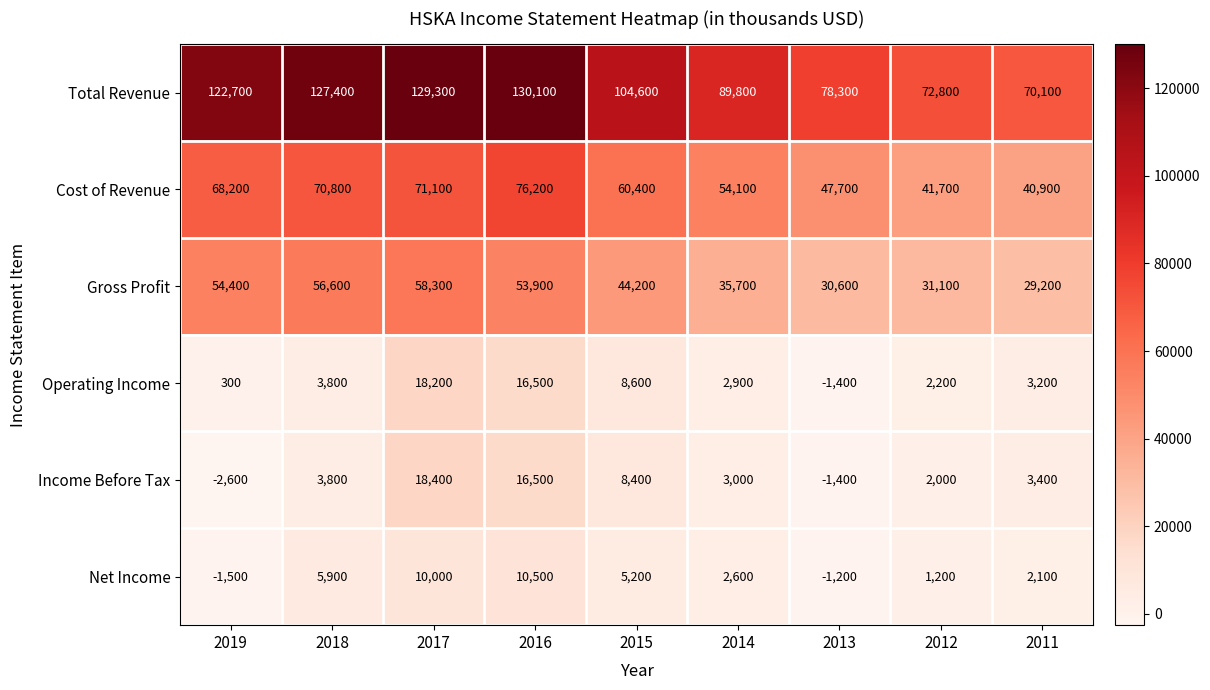

Which series has the largest total across all categories?

Total Revenue